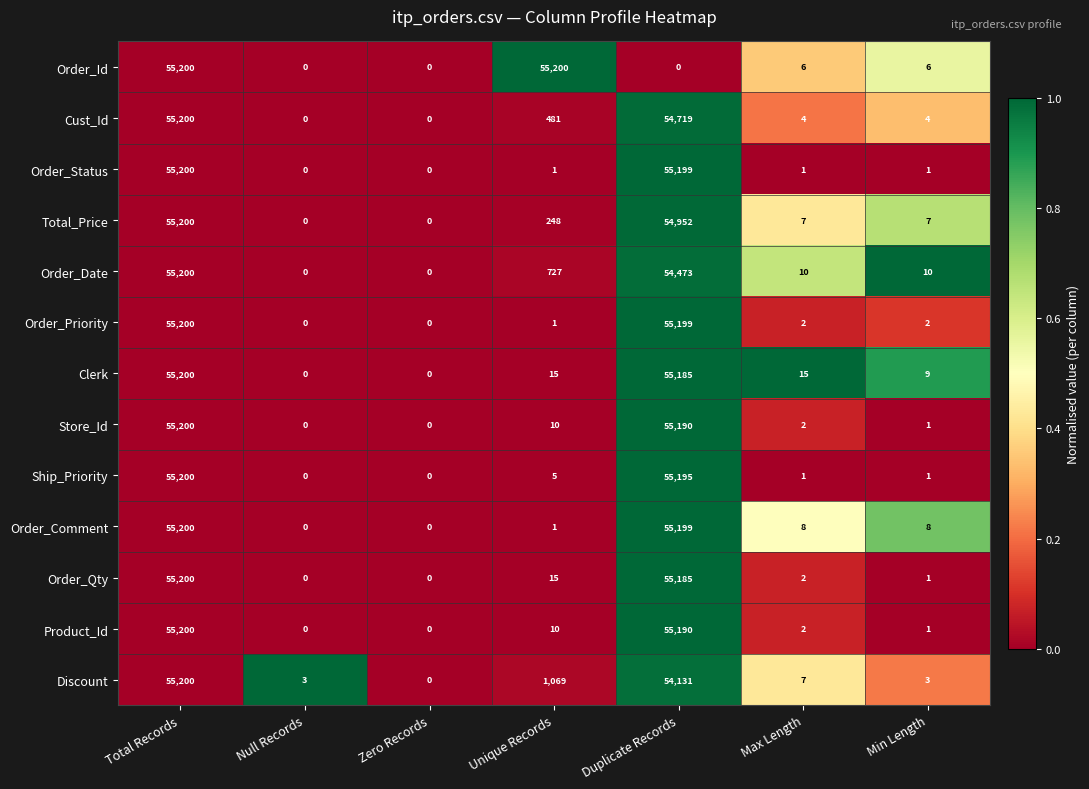

At which label does Order_Comment reach its peak?

Total Records